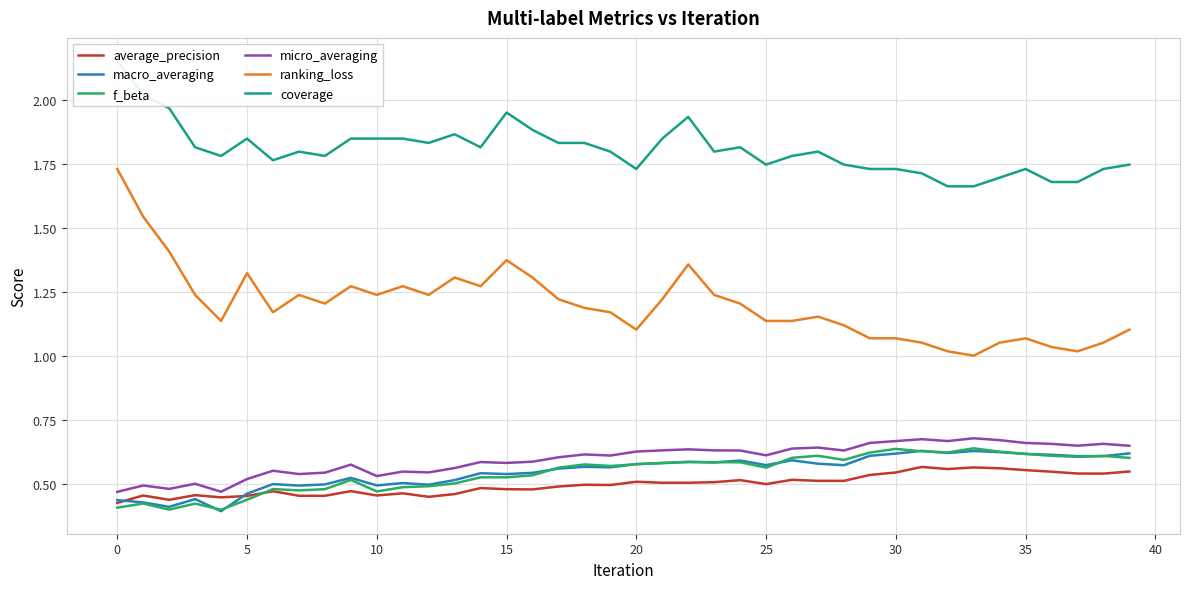

True or false: macro_averaging and ranking_loss intersect in this chart.

False